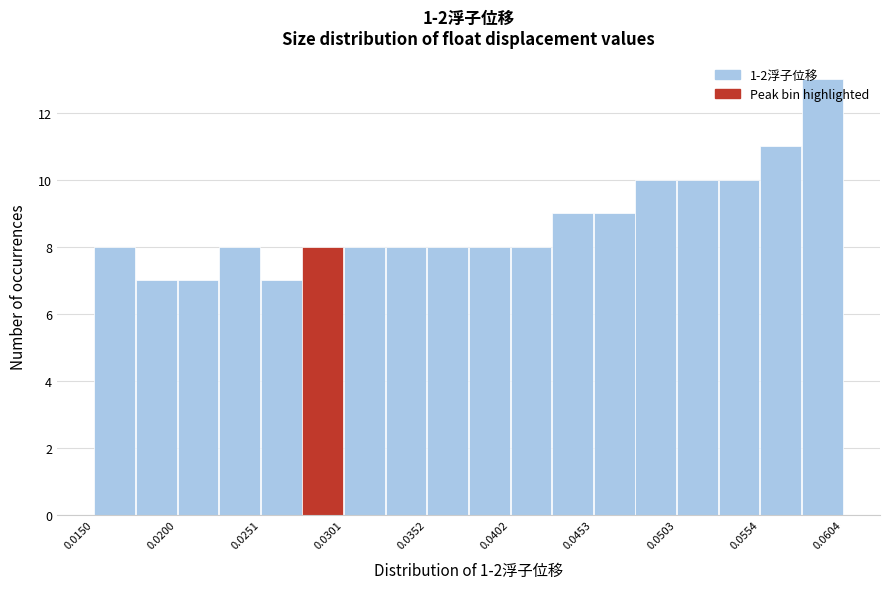

Around what value on the x-axis is the tallest bar? Give the approximate position of its centre, as read against the axis.

0.059